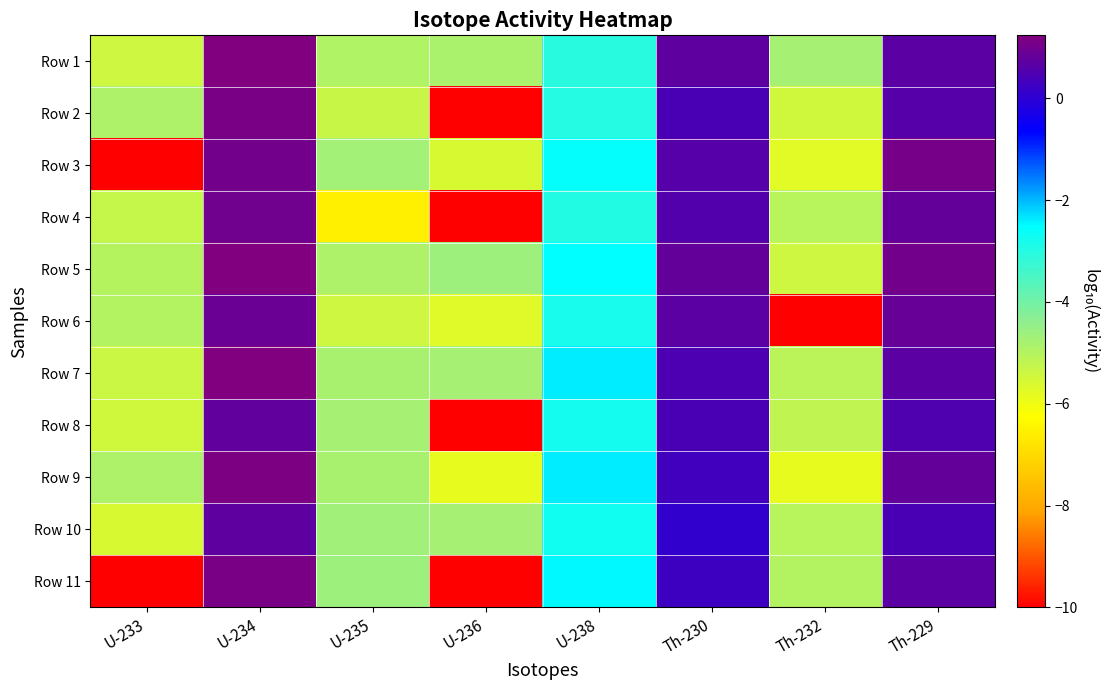

What is the smallest value displayed?

-10.0